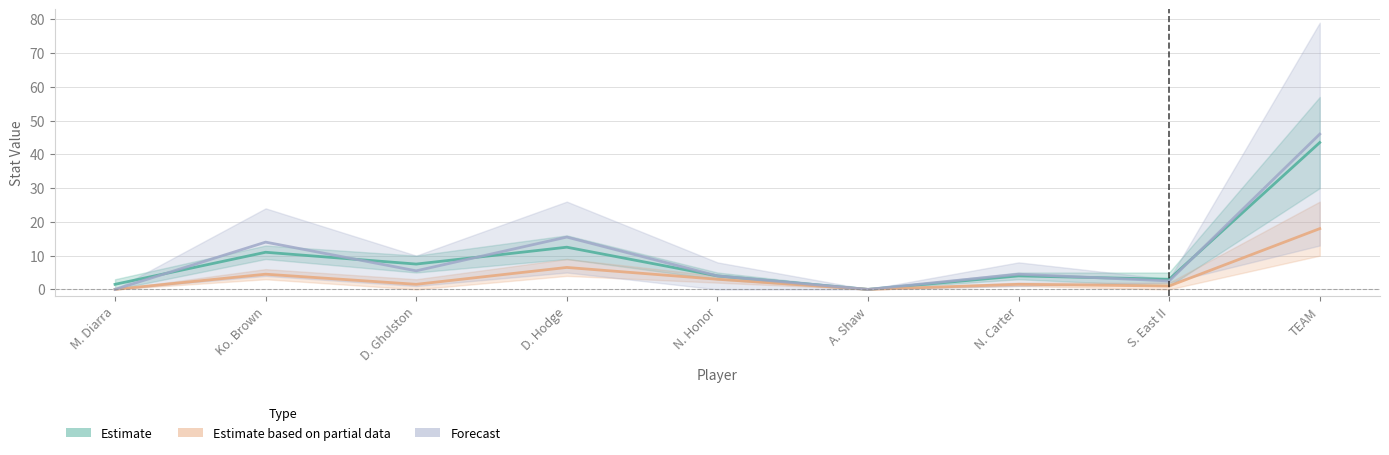

True or false: Forecast has a value of 4.1 at S. East II.

False